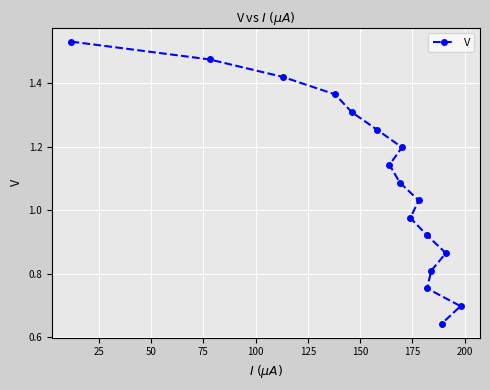

What is the difference between the maximum and minimum values?

0.9